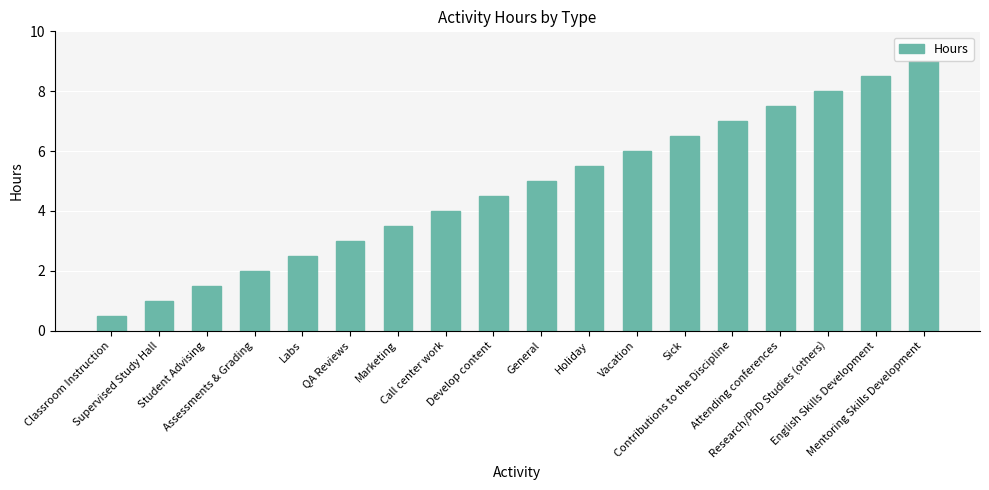

Reading right to left, transcribe all the data shown in this chart.

9.0	8.5	8.0	7.5	7.0	6.5	6.0	5.5	5.0	4.5	4.0	3.5	3.0	2.5	2.0	1.5	1.0	0.5